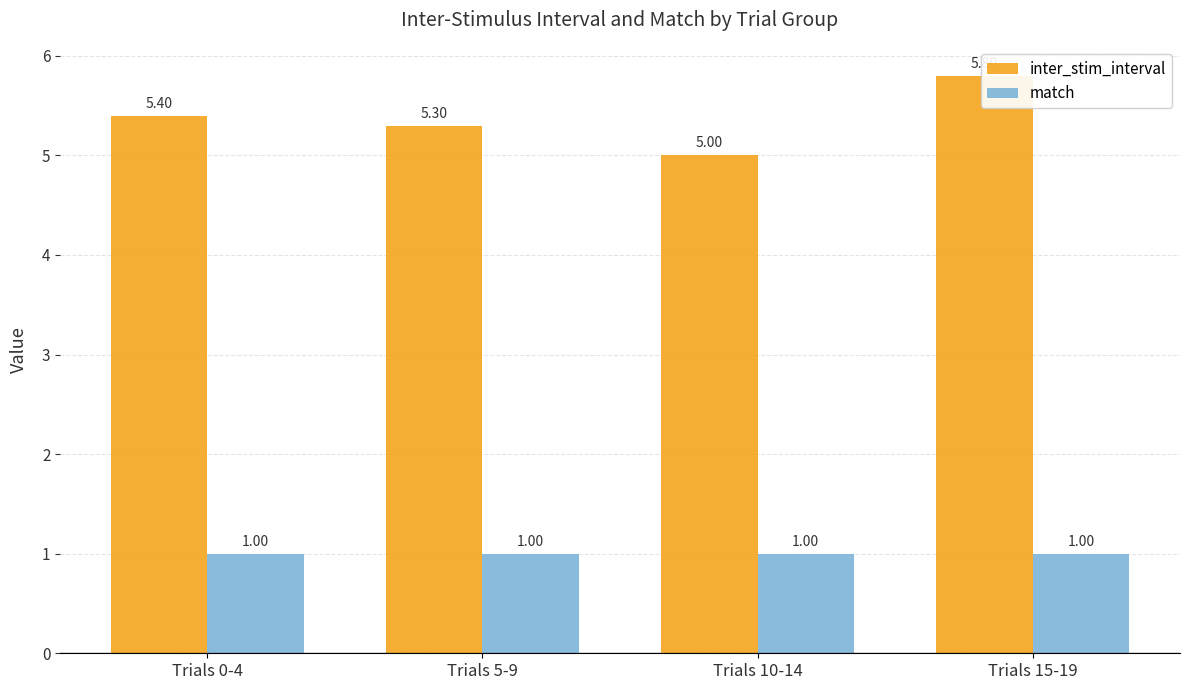

What is the average value of the match series?

1.0